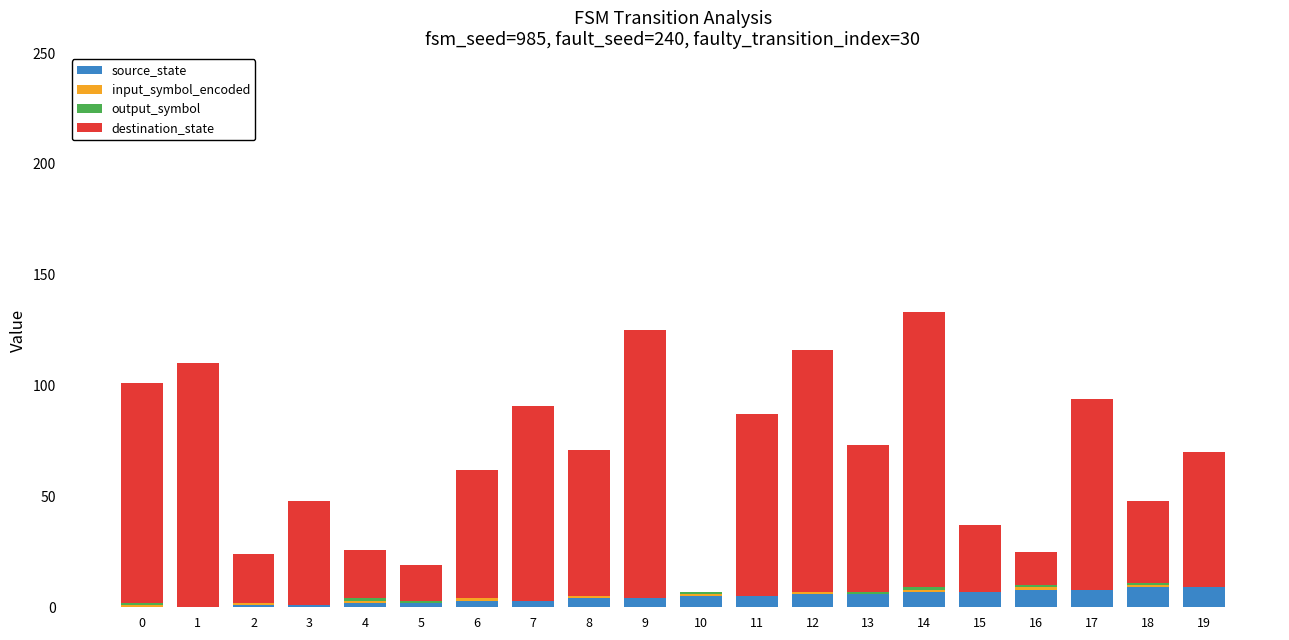

What is the sum of all source_state values?

90